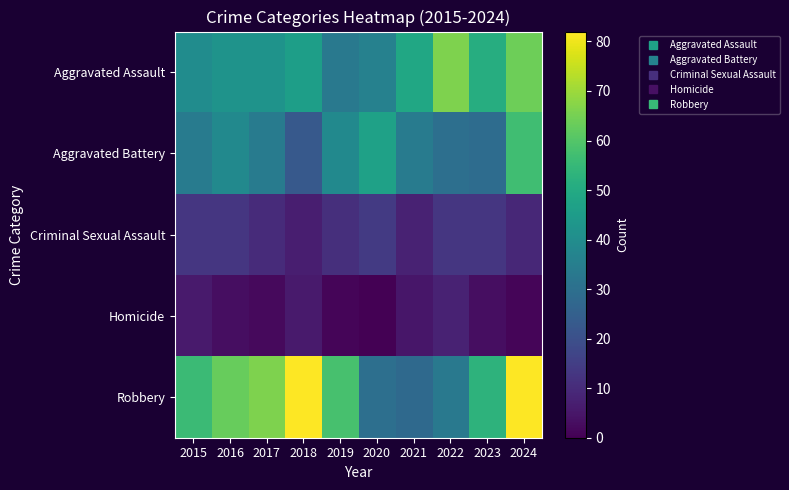

At 2023, list the series in order from largest to smallest.

Robbery, Aggravated Assault, Aggravated Battery, Criminal Sexual Assault, Homicide